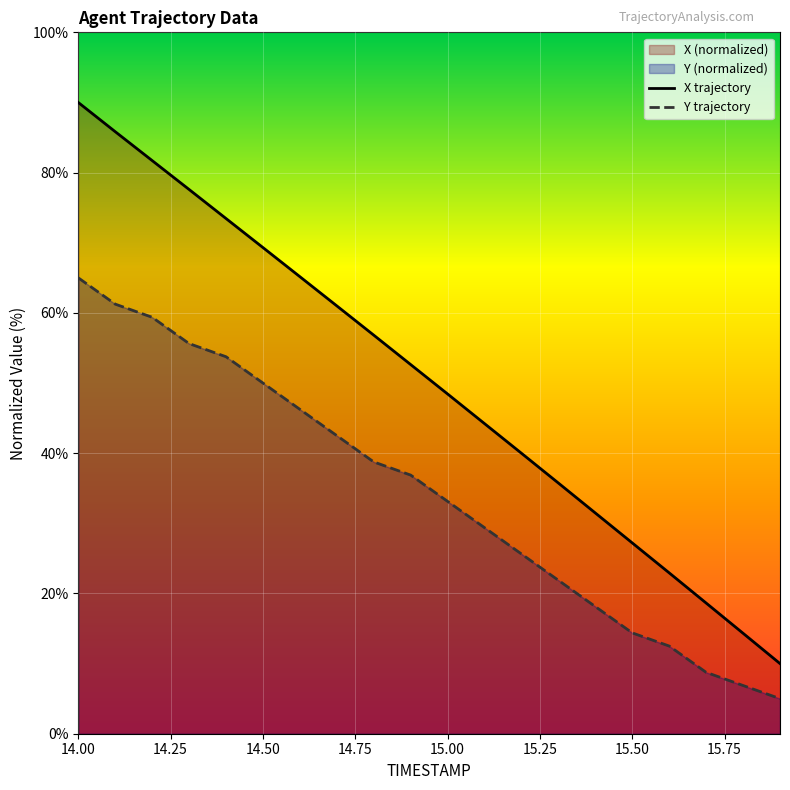

True or false: X trajectory has a value of 69.3 at 14.50.

True